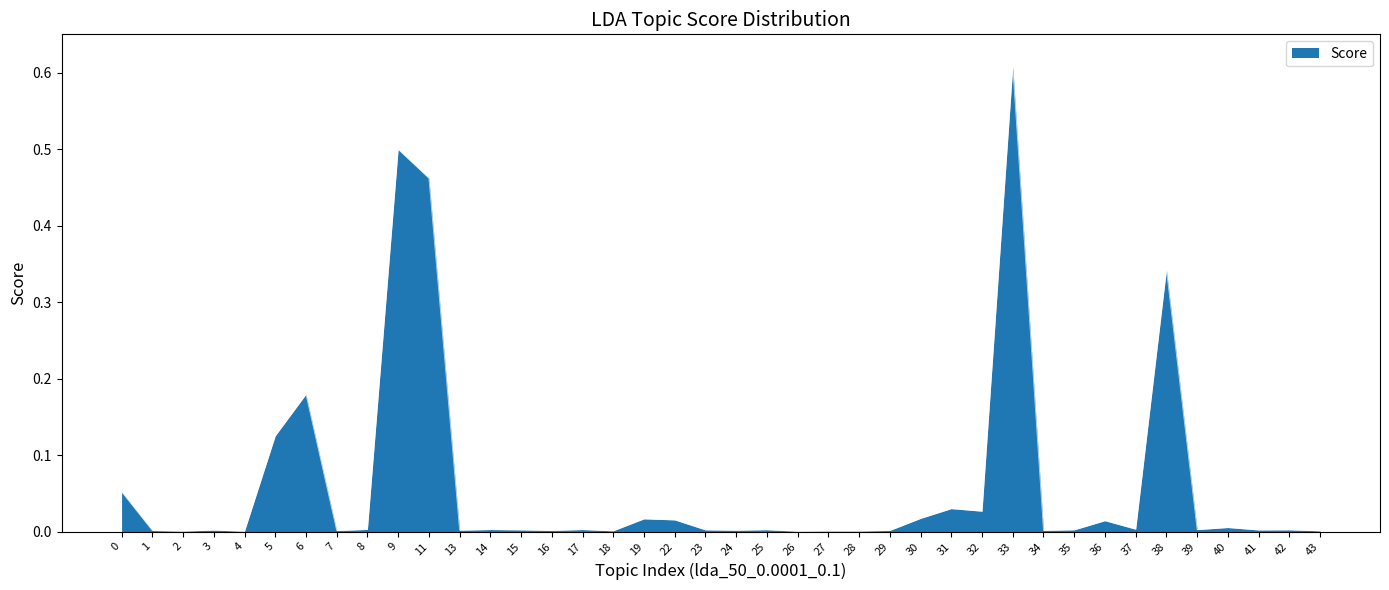

At which category does the chart reach its peak across all series?

33